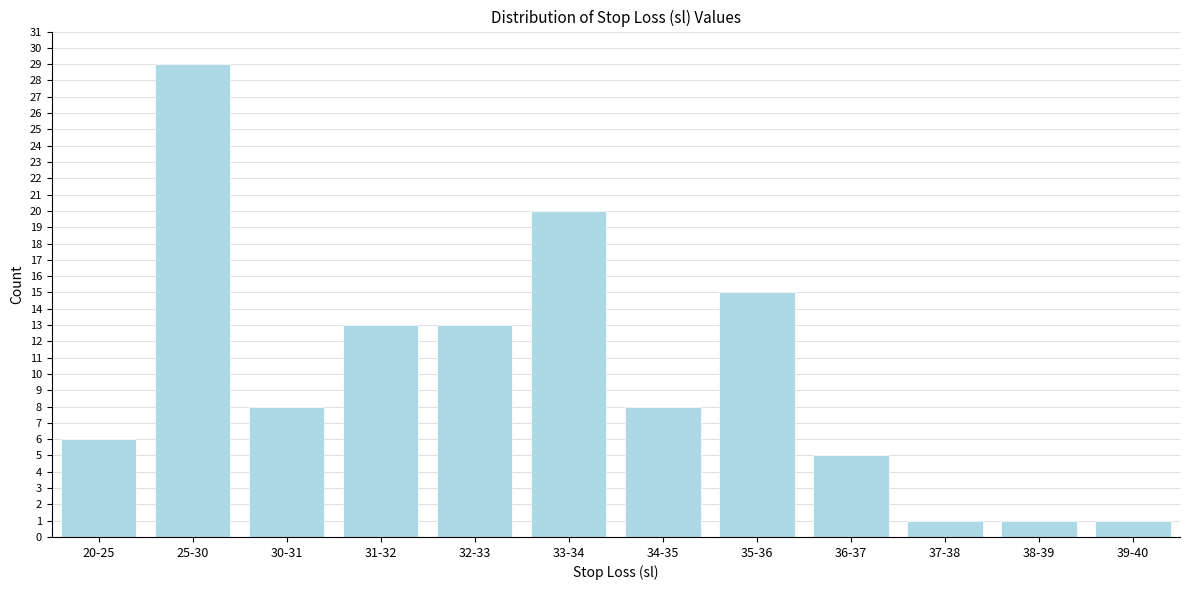

Reading left to right, list all the values displayed in this chart.

20-25=6	25-30=29	30-31=8	31-32=13	32-33=13	33-34=20	34-35=8	35-36=15	36-37=5	37-38=1	38-39=1	39-40=1